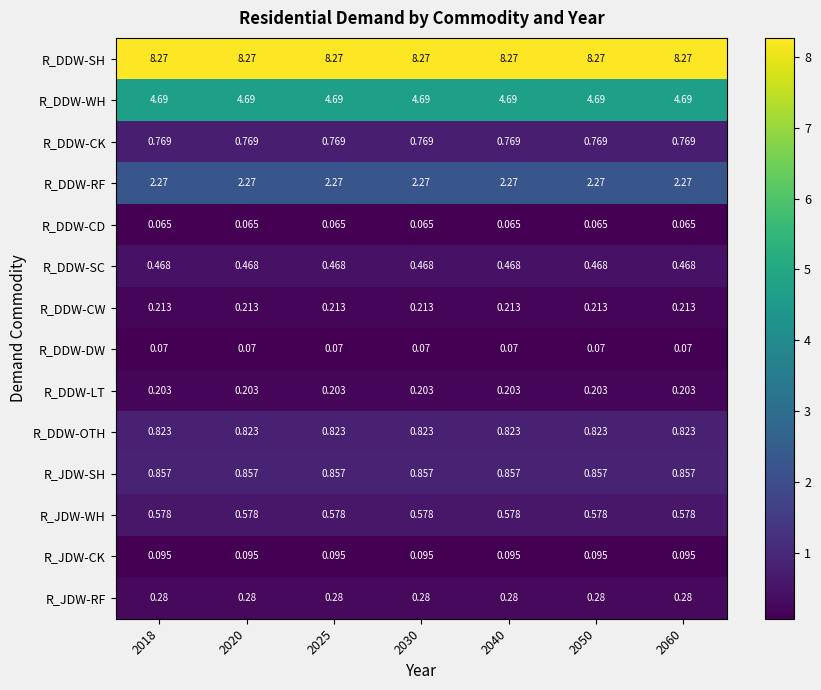

Is the value of R_JDW-SH at 2040 greater than the value of R_DDW-OTH at 2020?

Yes